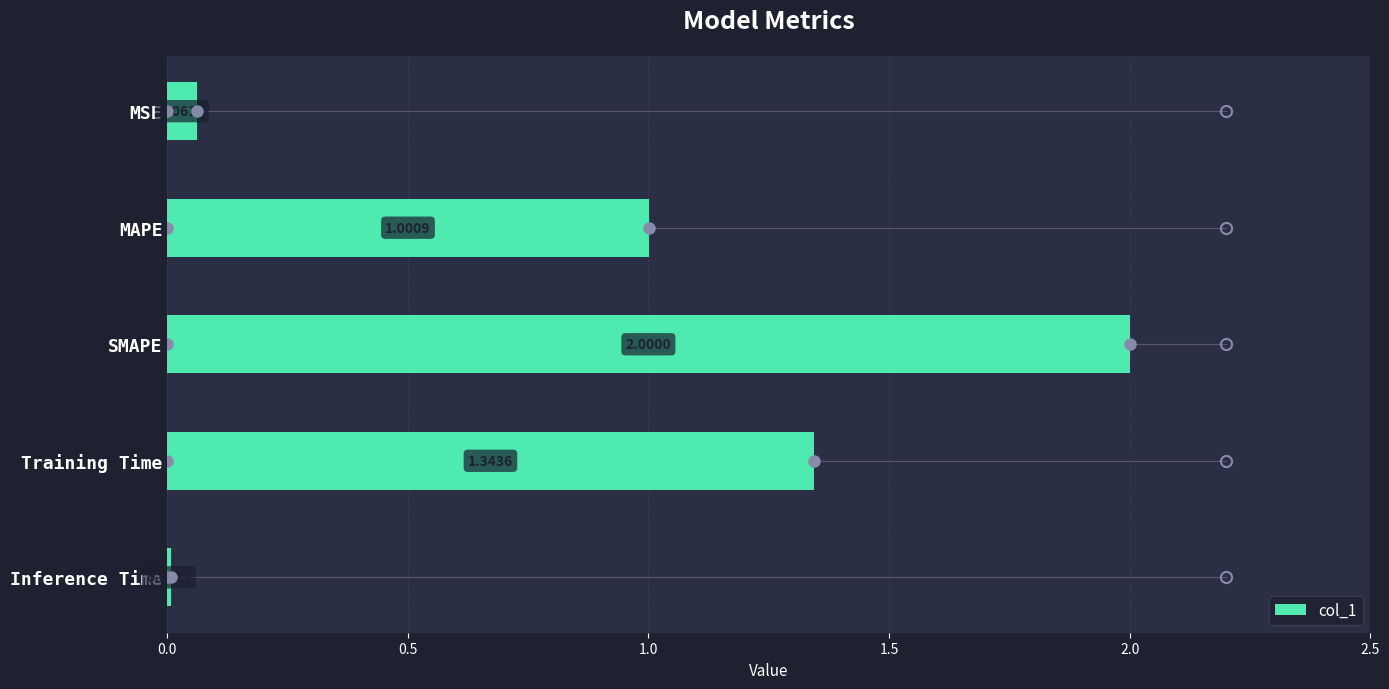

At which label is the value closest to 1?

MAPE